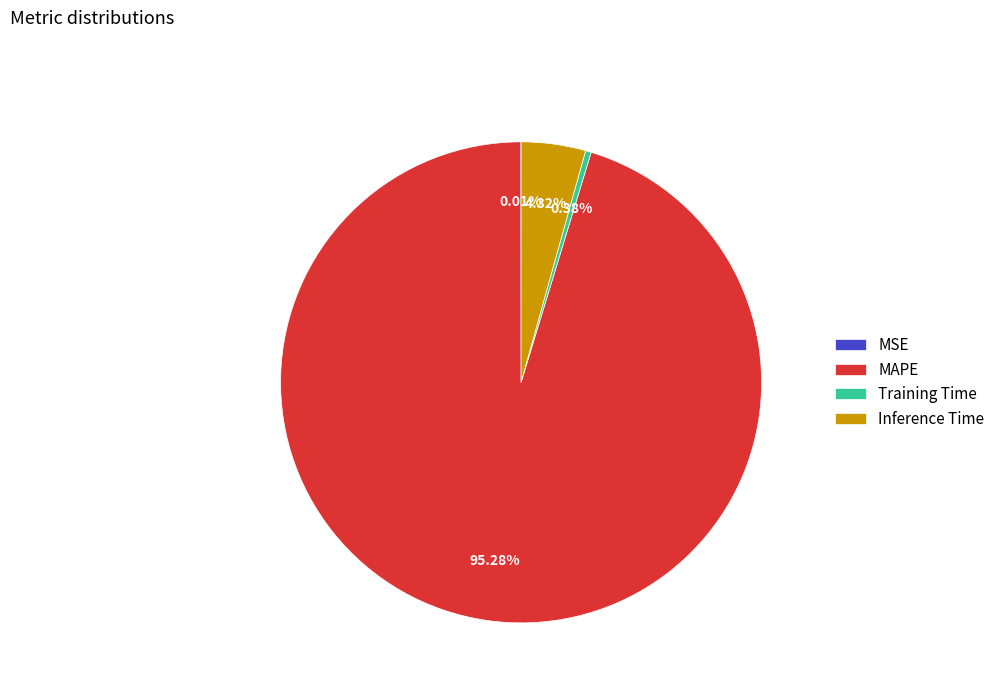

Do Training Time and Inference Time together represent more than half of the pie?

No